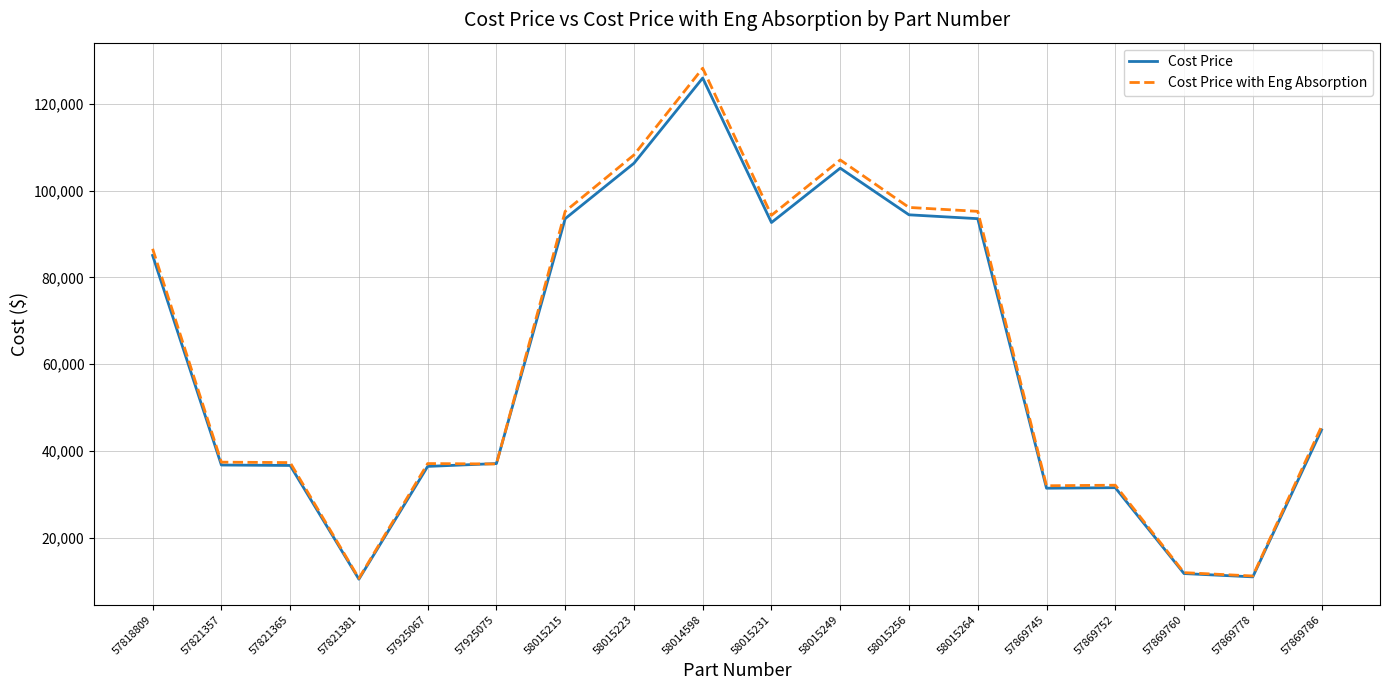

Between 57821365 and 57869745, which series saw the biggest shift?

Cost Price with Eng Absorption